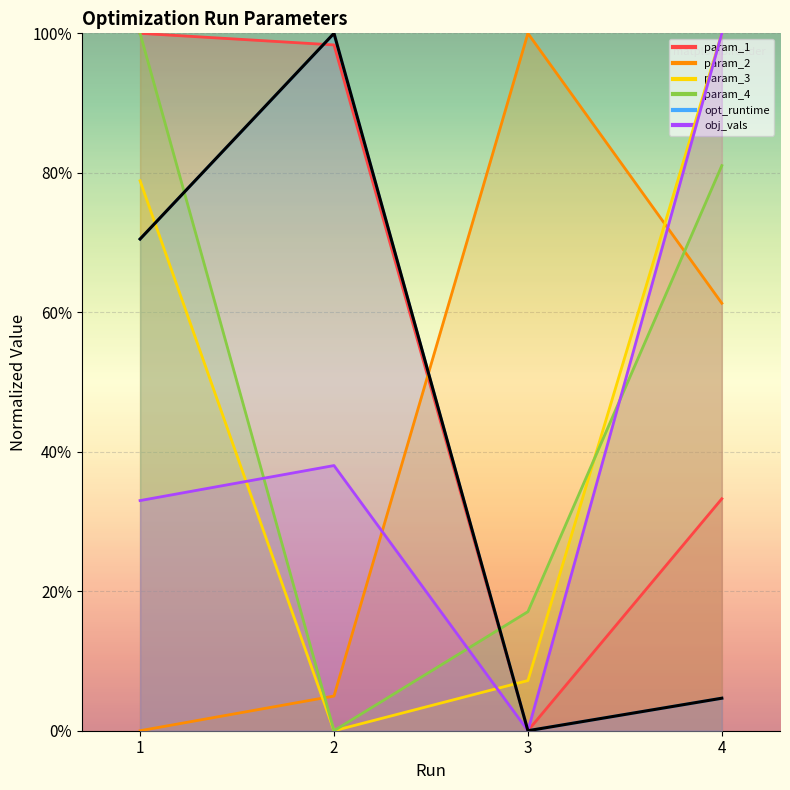

Rank the series at 3 from highest to lowest value.

param_2, param_4, param_3, param_1, opt_runtime, obj_vals